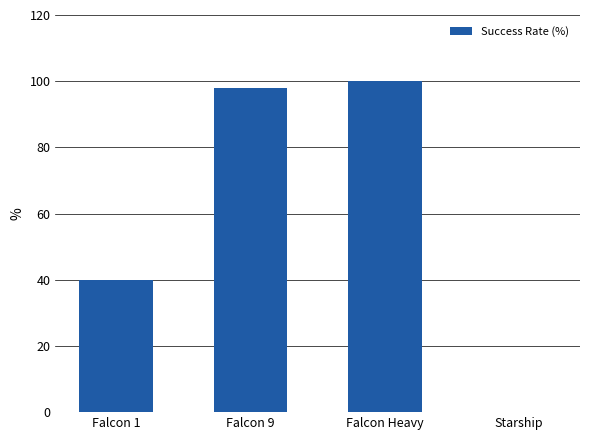

At which label is the value closest to 50?

Falcon 1